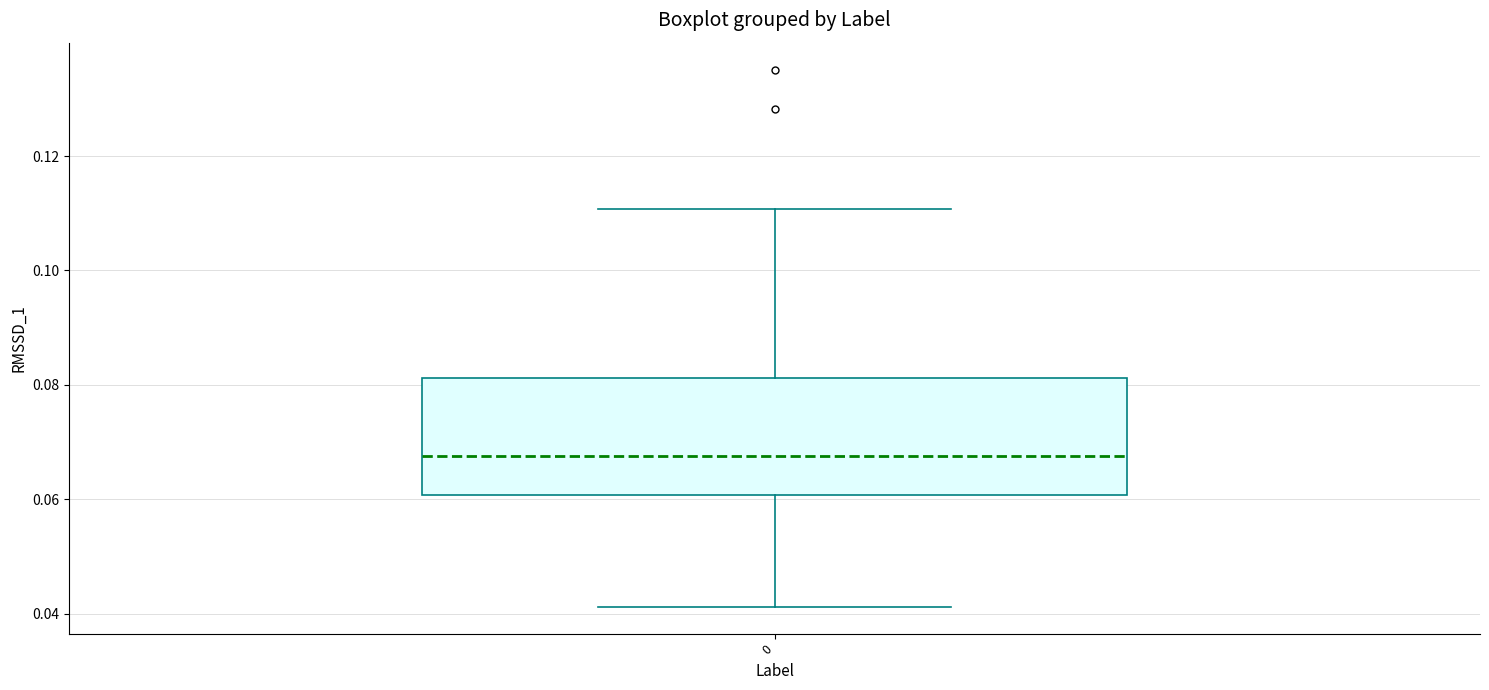

Read this box plot against the y-axis: the position of the median line, the range covered by the box, and the ends of both whiskers. The values are not printed on the chart, so give them approximately, as read against the axis.

median 0.068, box 0.060 to 0.082, whiskers 0.042 to 0.110